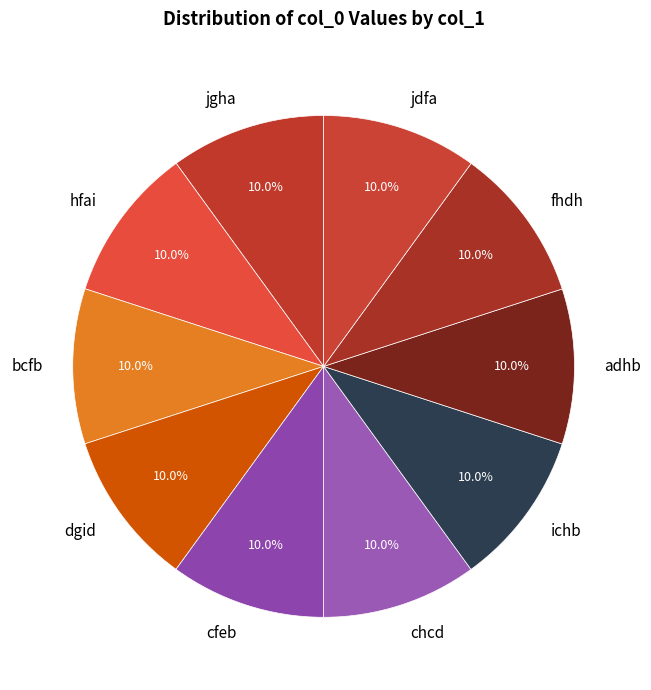

Is there a majority slice in this chart?

No